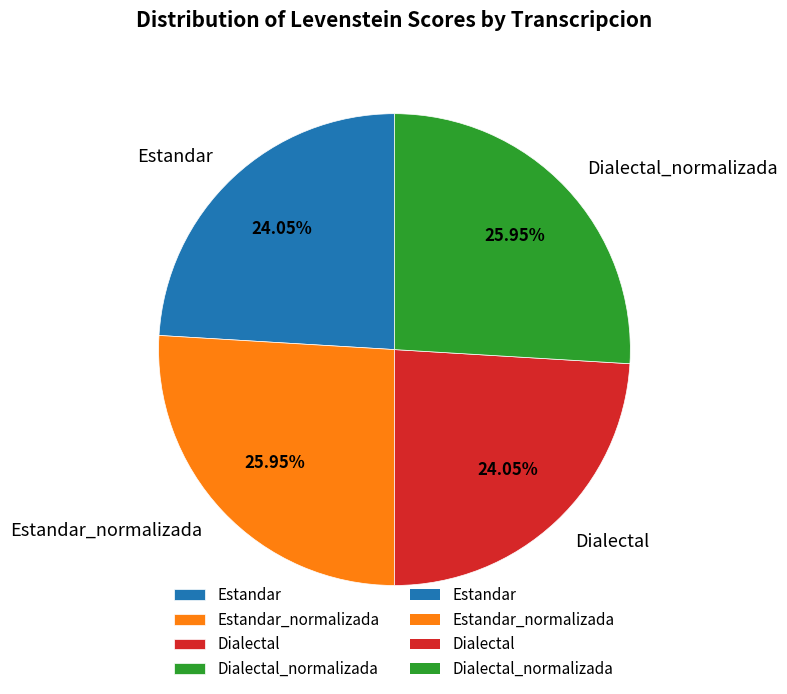

What is the ratio of the value at Estandar_normalizada to the value at Dialectal?

1.1